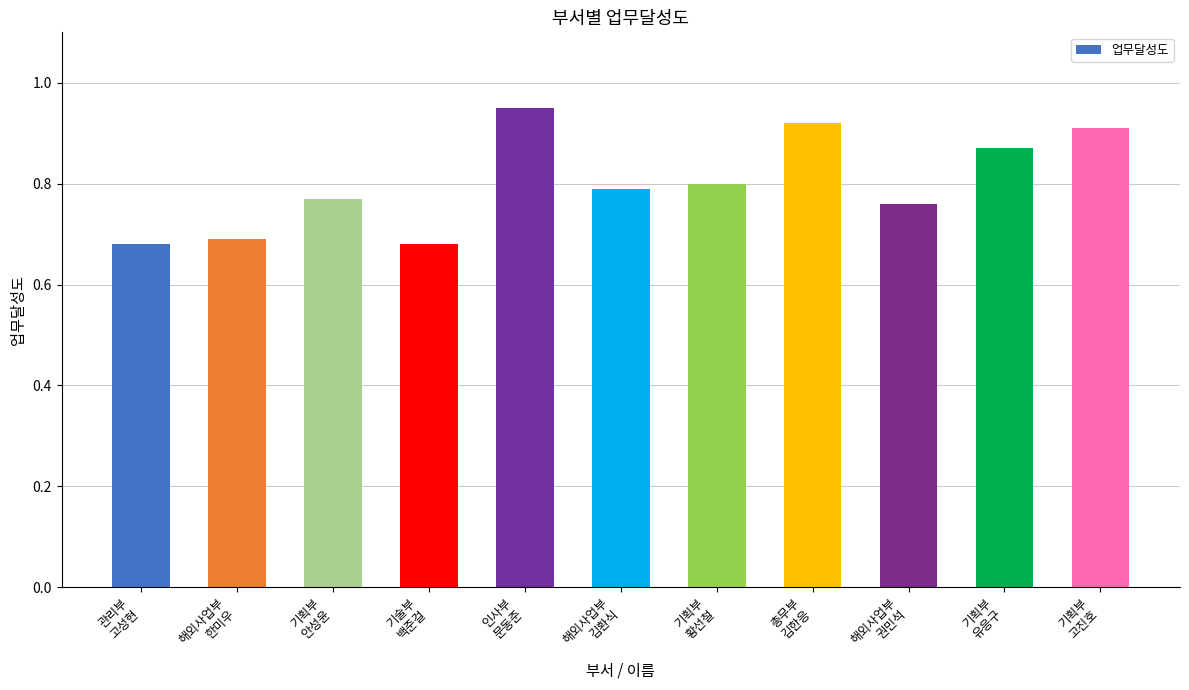

Does the chart contain any negative values?

No